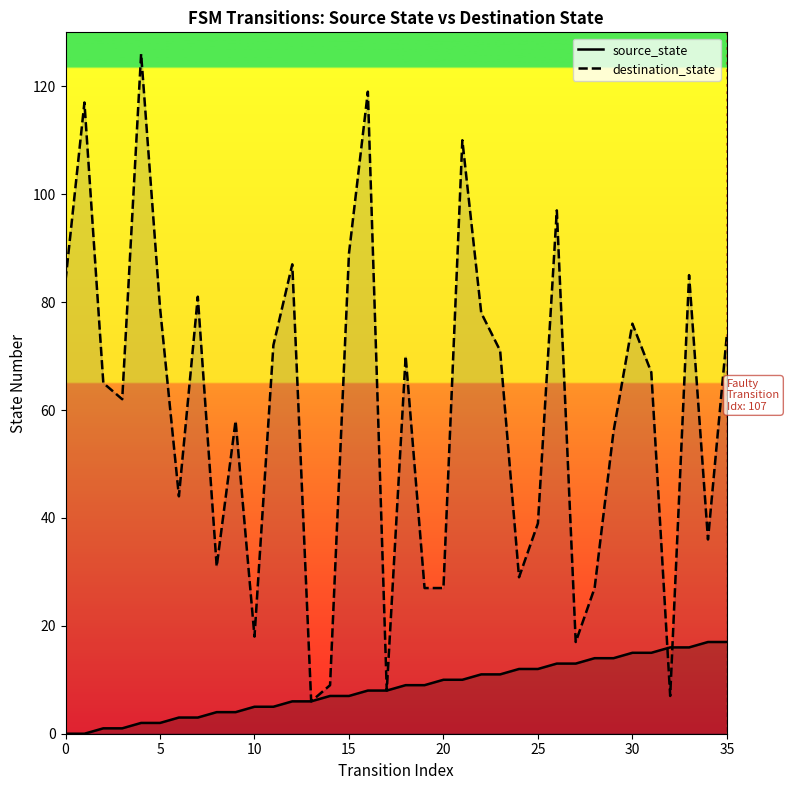

Which series changed the most between 30 and 33?

destination_state